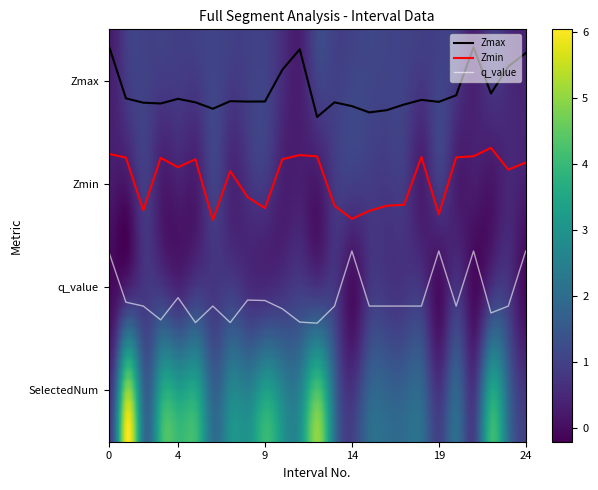

What are all the series names shown in the legend?

Zmax, Zmin, q_value